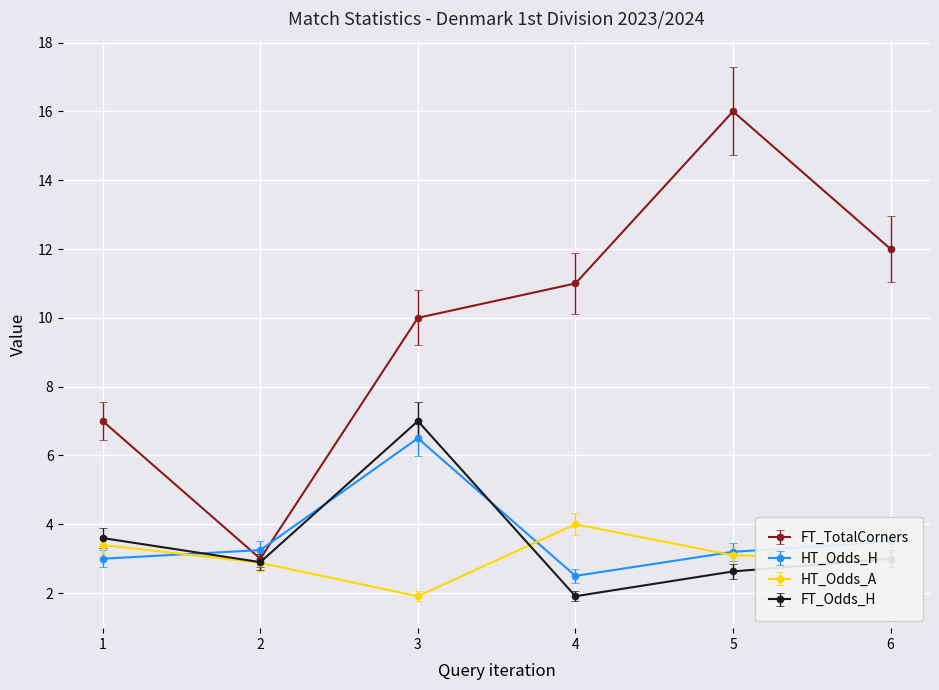

What is the difference between the maximum and minimum values in the FT_Odds_H series?

5.1